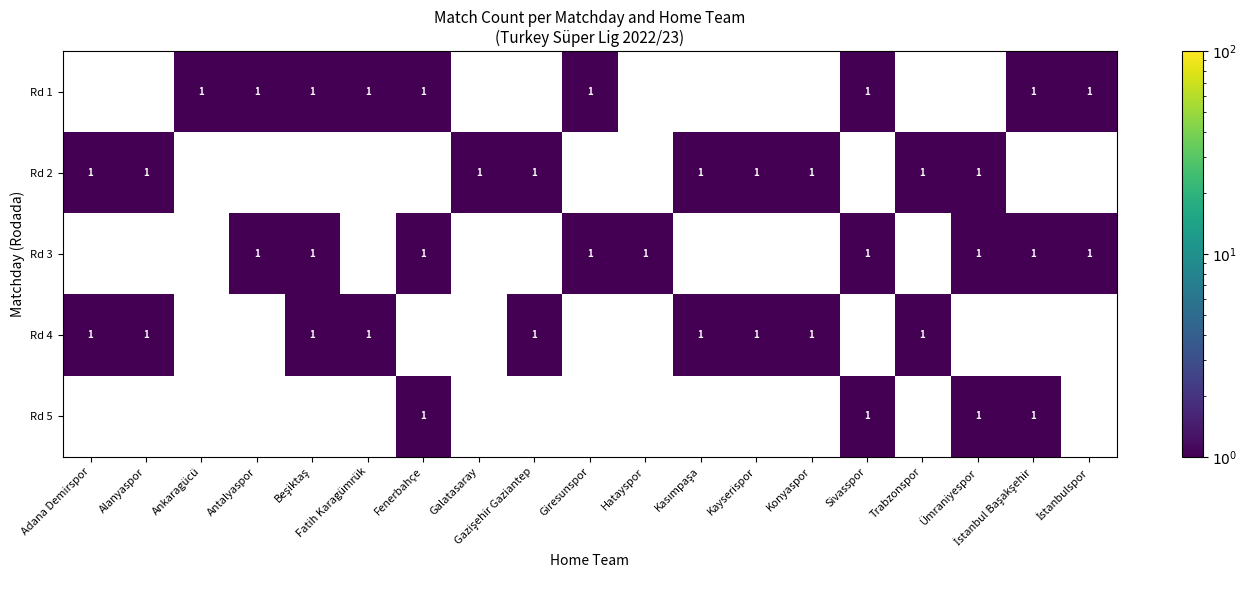

What is the sum of all Rd 3 values?

9